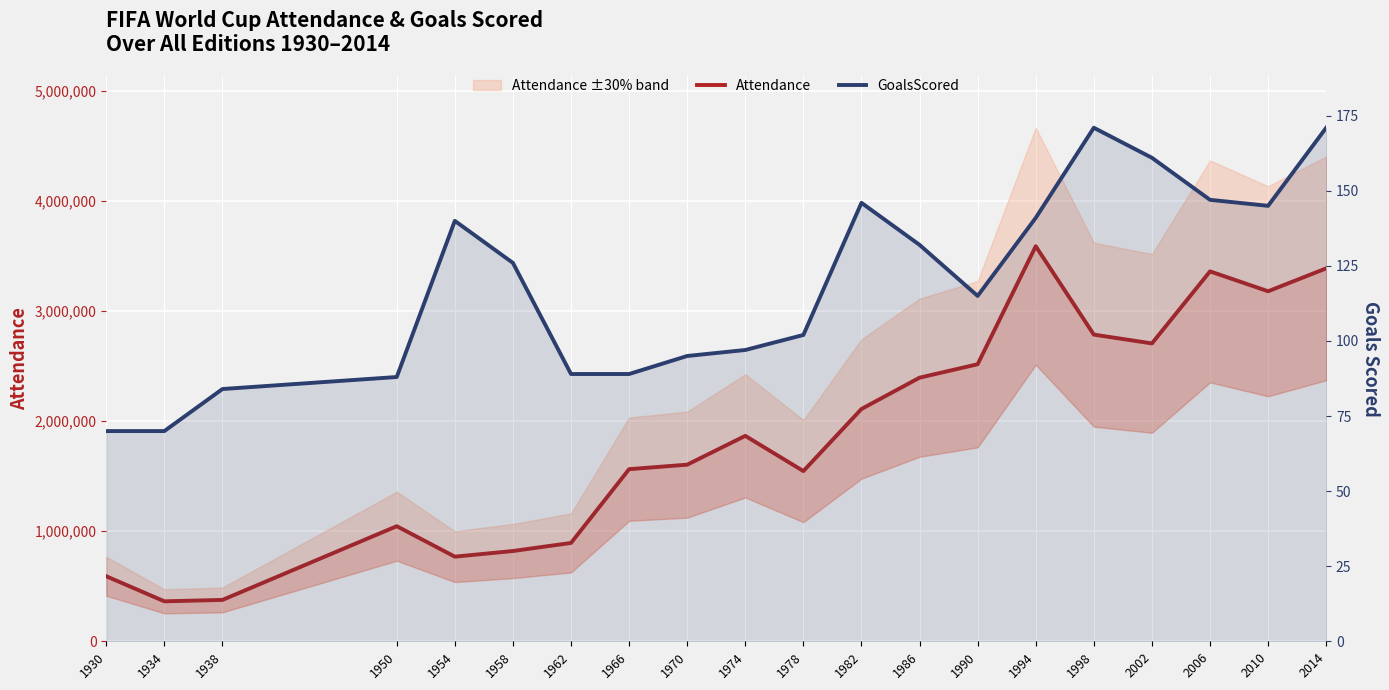

Which has a higher value, 1966 or 1974?

1974